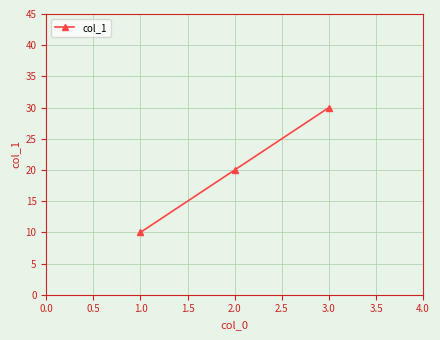

What is the difference between the maximum and minimum values?

20